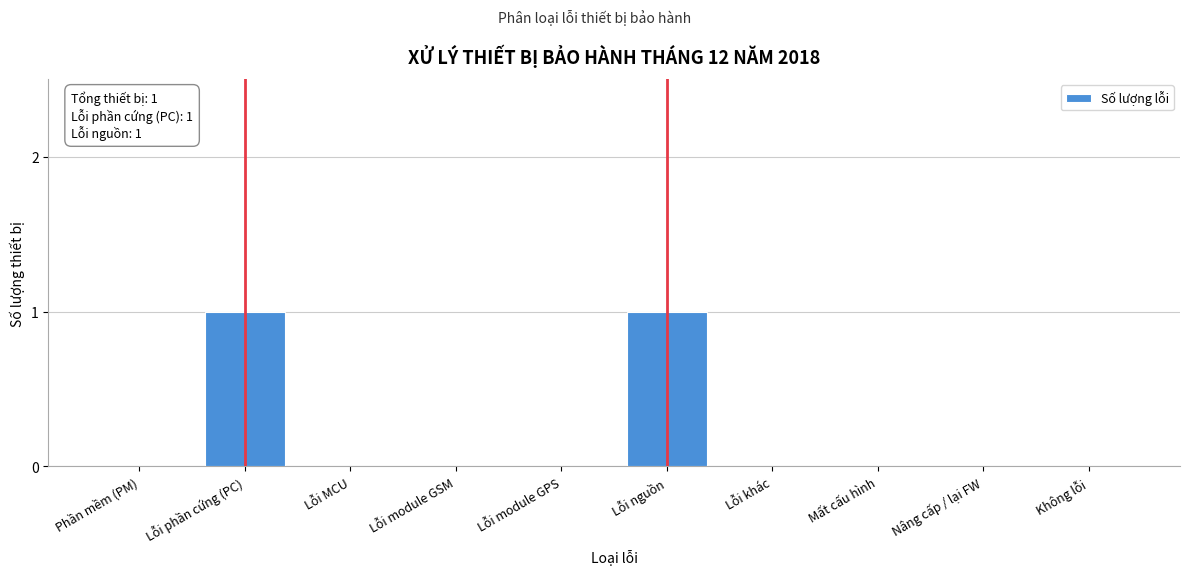

Reading left to right, what are all the values shown in this chart?

Phần mềm (PM)=0	Lỗi phần cứng (PC)=1	Lỗi MCU=0	Lỗi module GSM=0	Lỗi module GPS=0	Lỗi nguồn=1	Lỗi khác=0	Mất cấu hình=0	Nâng cấp / lại FW=0	Không lỗi=0